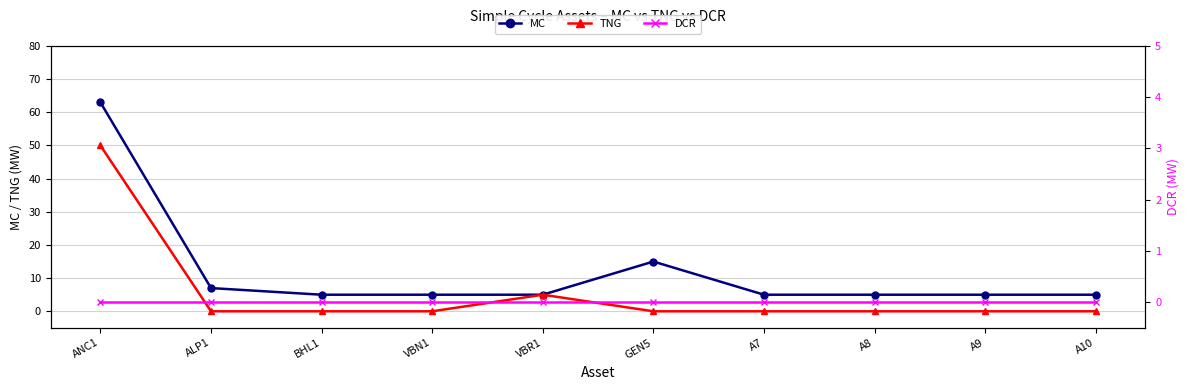

Is the value of DCR at BHL1 greater than the value of TNG at A10?

No